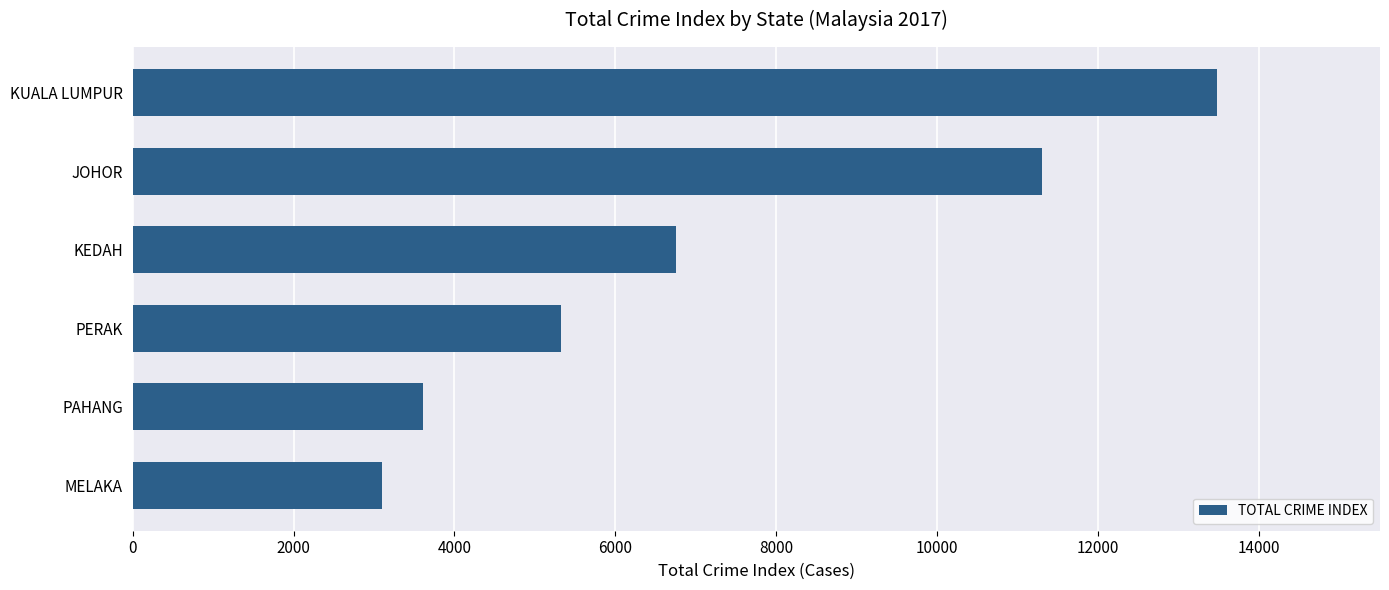

How many categories are shown in the chart?

6